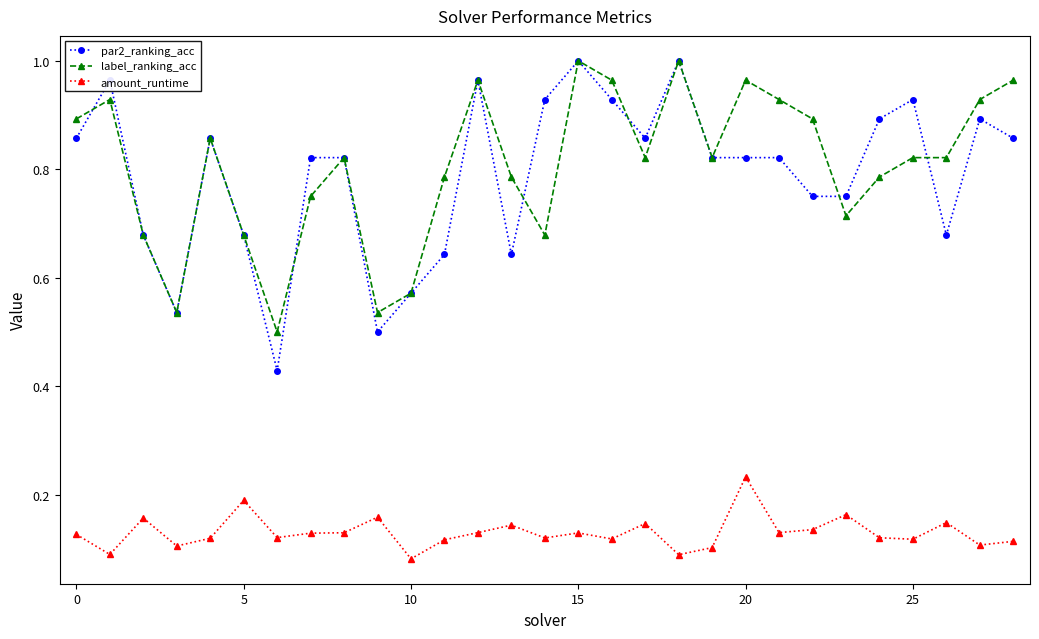

What is the sum of all par2_ranking_acc values?

22.9